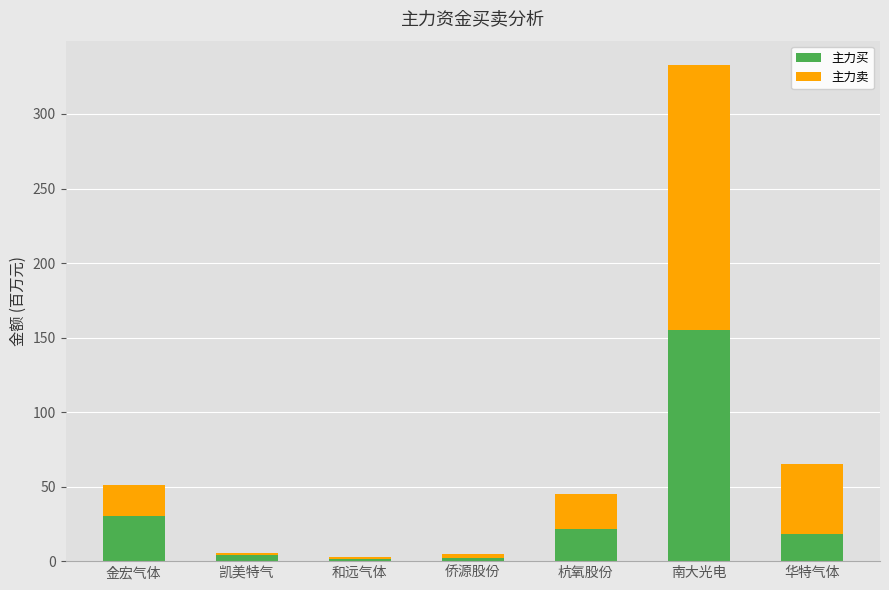

At which label does 主力买 reach its peak?

南大光电